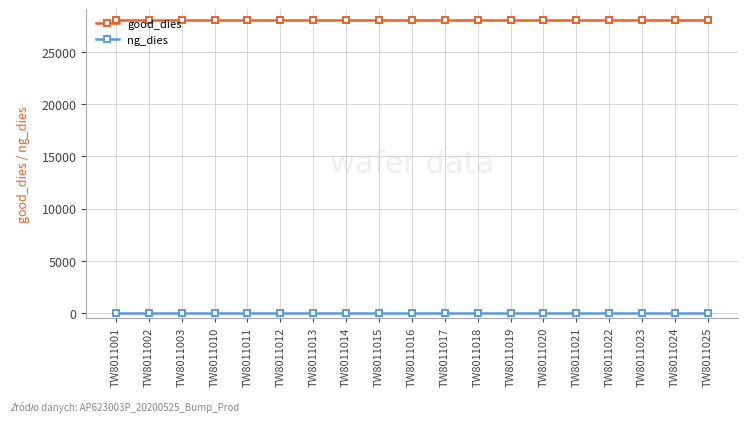

Rank the series at TW8011024 from highest to lowest value.

good_dies, ng_dies